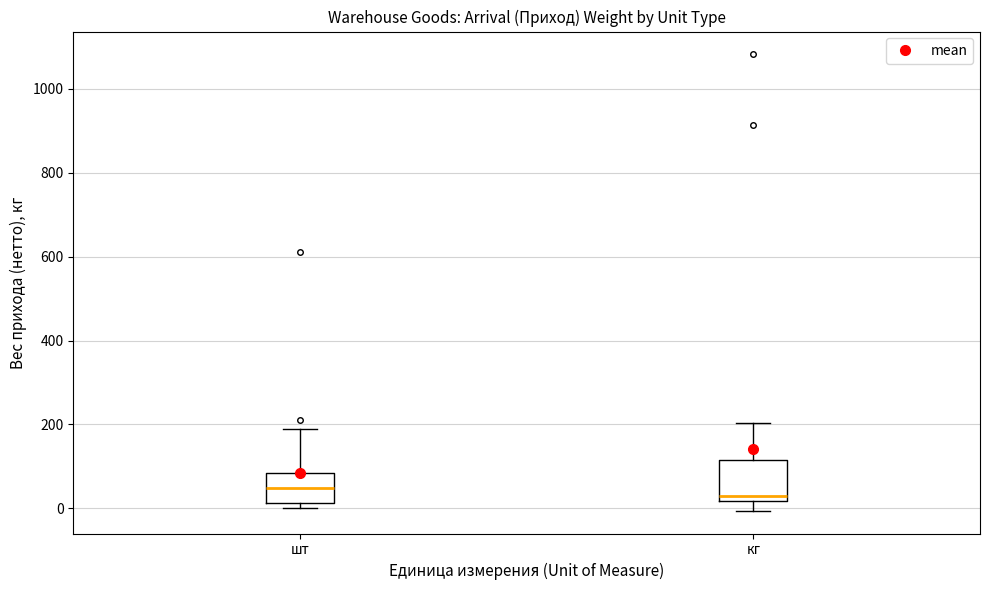

Reading left to right, read every box against the y-axis: the position of its median line, the range the box covers, and the ends of its whiskers. The values are not printed on the chart, so give them approximately, as read against the axis.

шт: median 40, box 20 to 80, whiskers 0 to 180
кг: median 40, box 20 to 120, whiskers 0 to 200